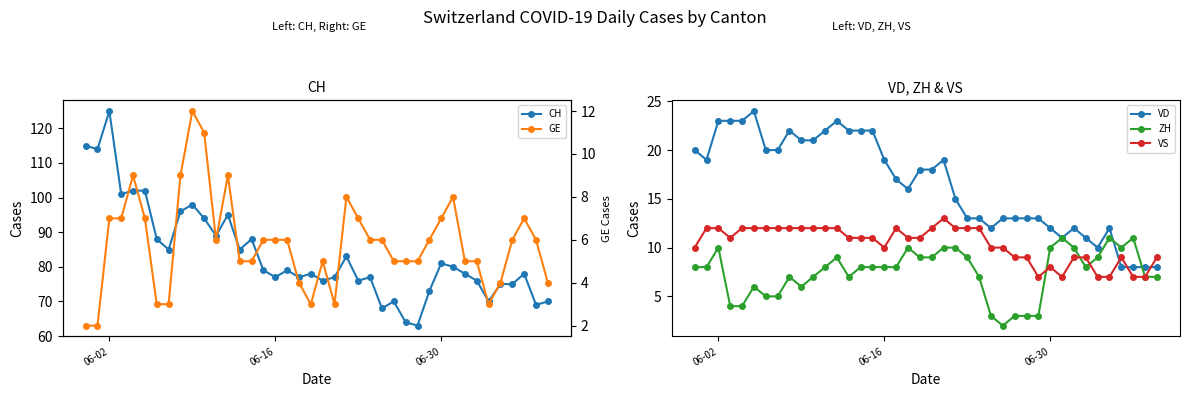

What is the greatest value displayed?

125